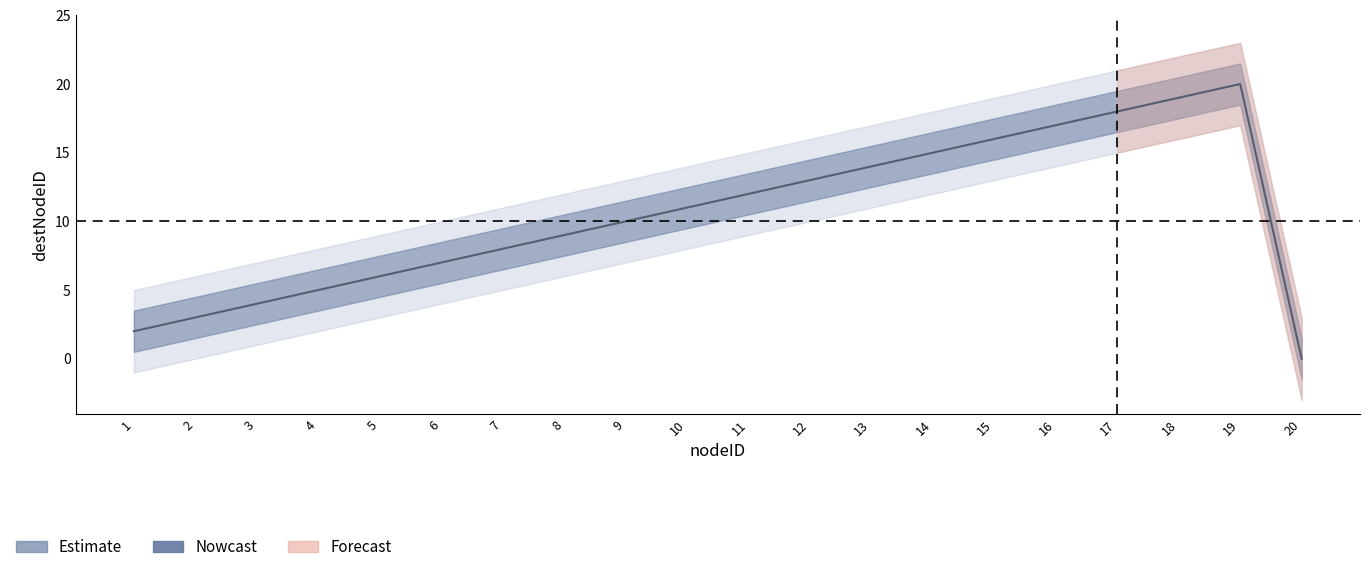

What is the value of the 17th point from the left?

18